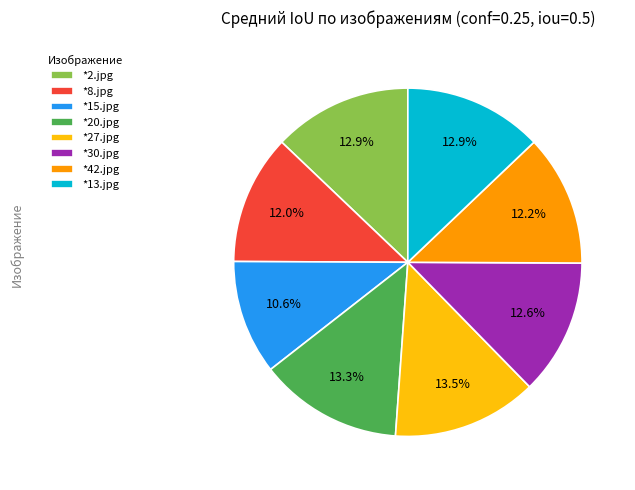

How many slices are in this pie chart?

8